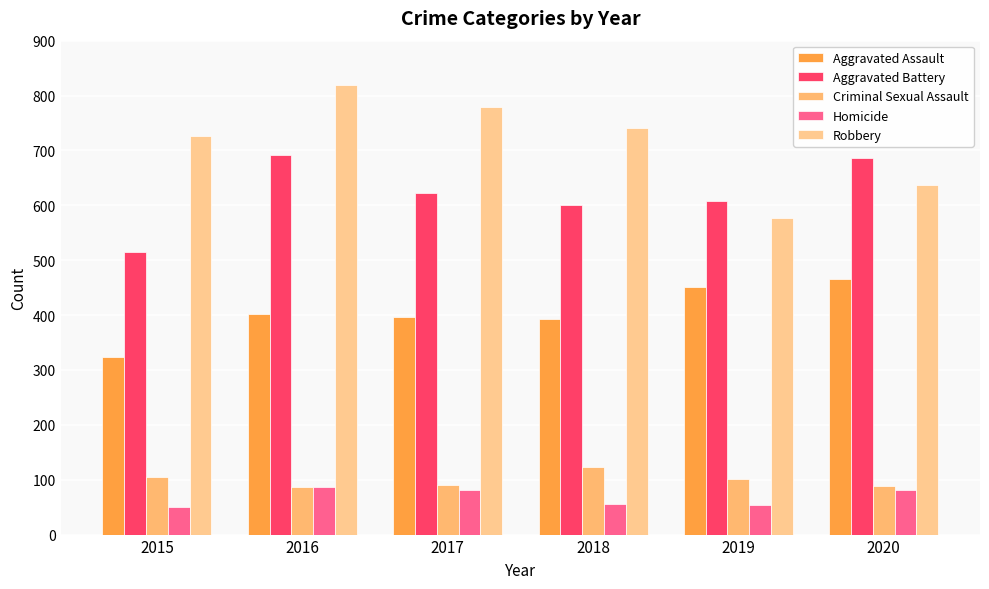

What is the total value across all series at 2018?

1912